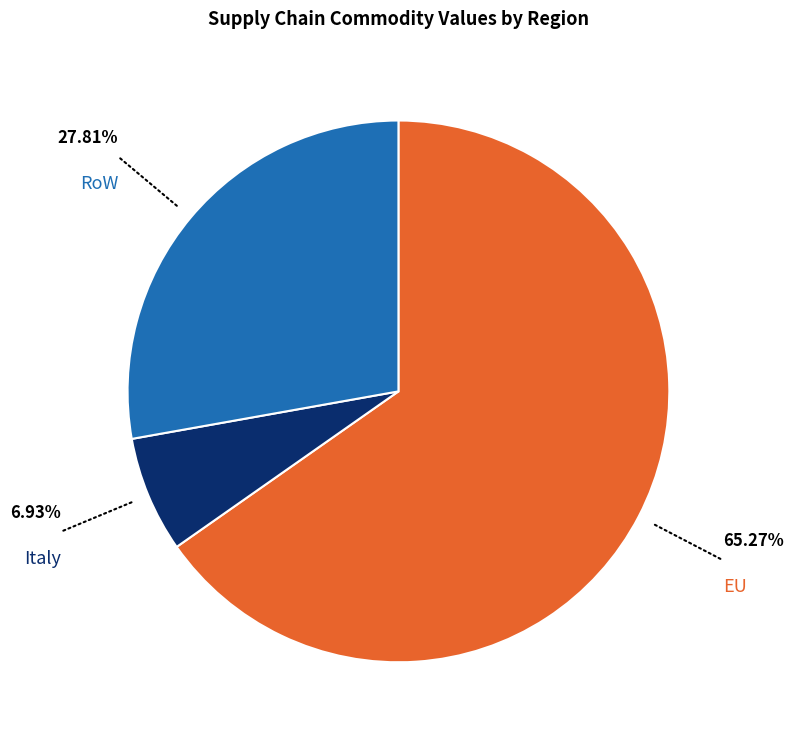

Is there any slice that represents more than half of the pie?

Yes